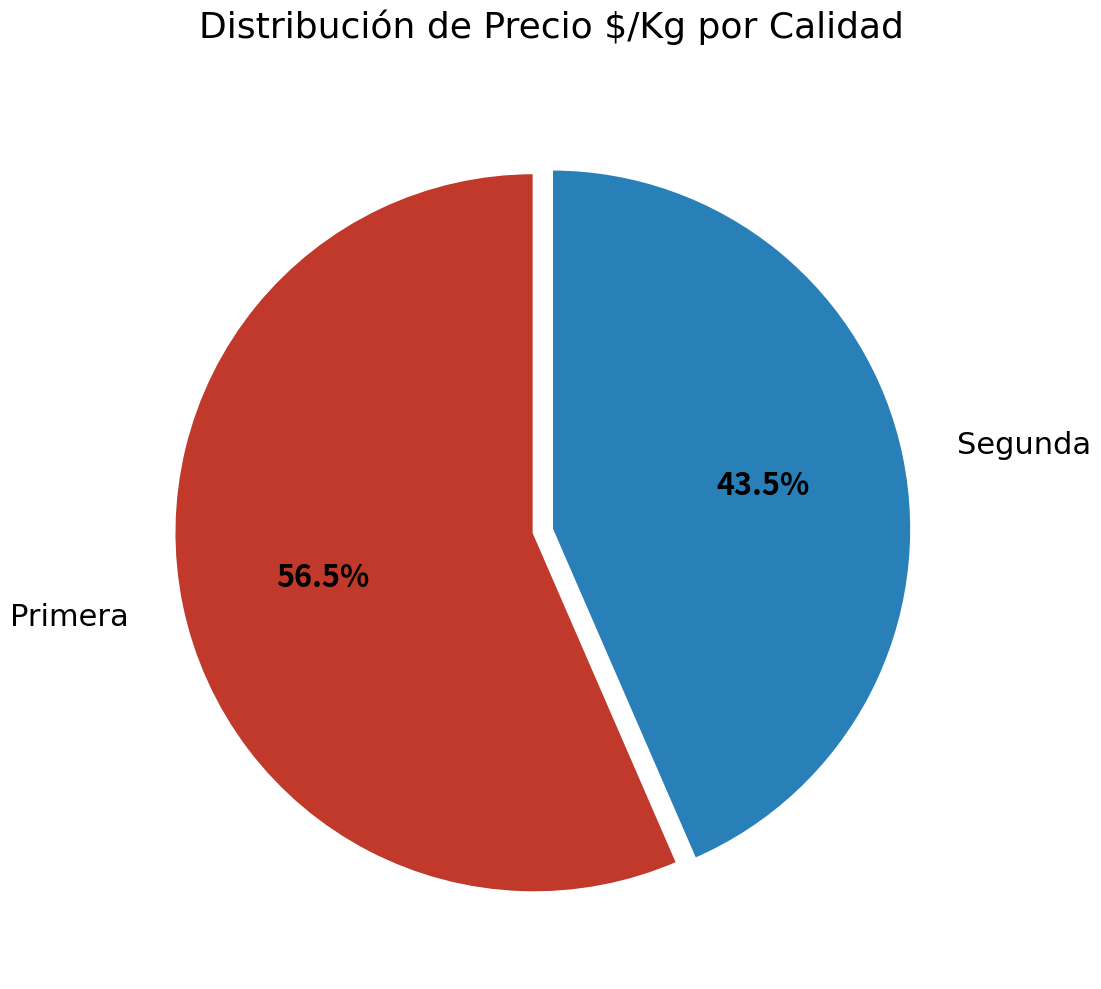

Which slice represents more than half of the pie?

Primera